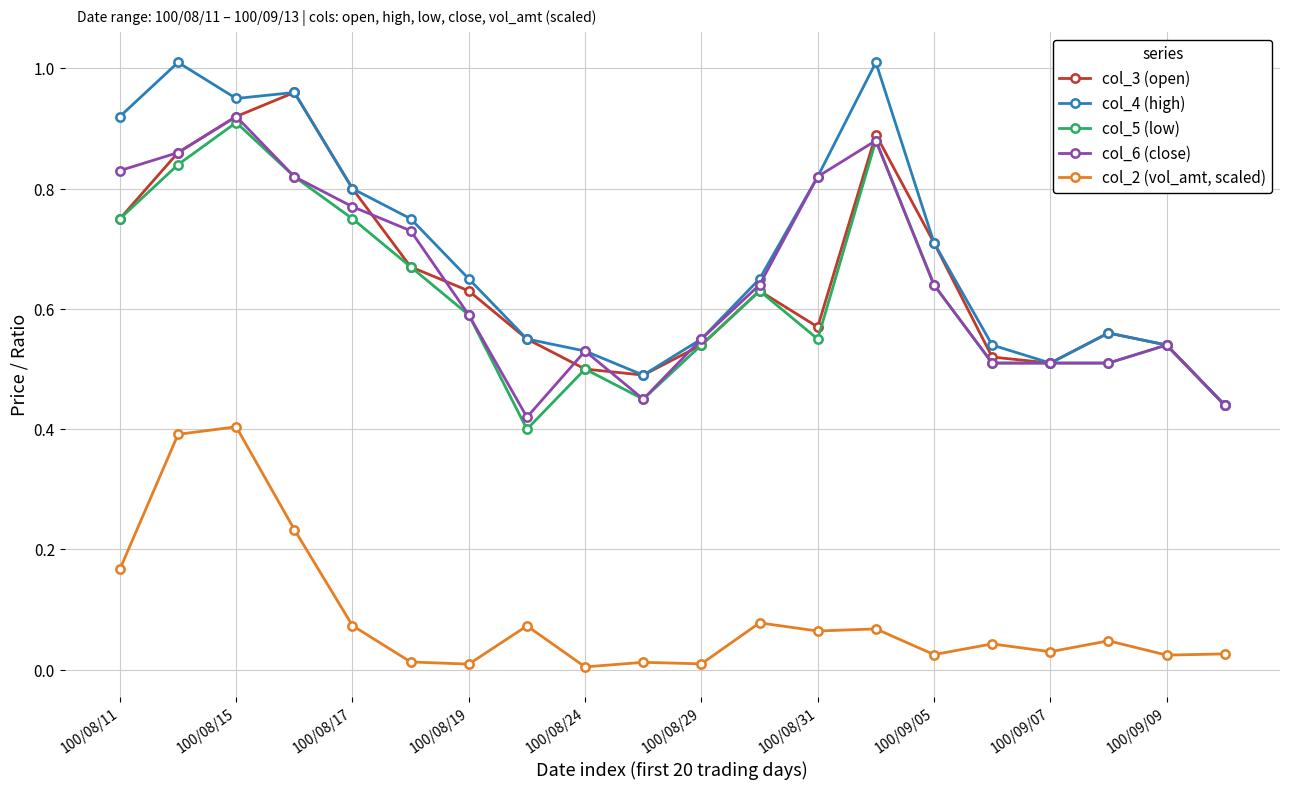

Rank the series by their maximum value, from highest to lowest.

col_4 (high), col_3 (open), col_6 (close), col_5 (low), col_2 (vol_amt, scaled)